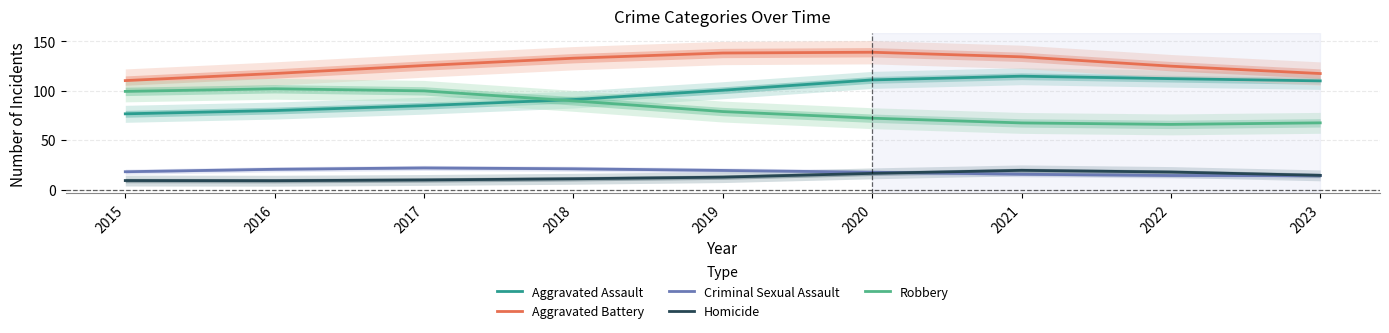

Rank the series by their maximum value, from highest to lowest.

Aggravated Battery, Aggravated Assault, Robbery, Criminal Sexual Assault, Homicide